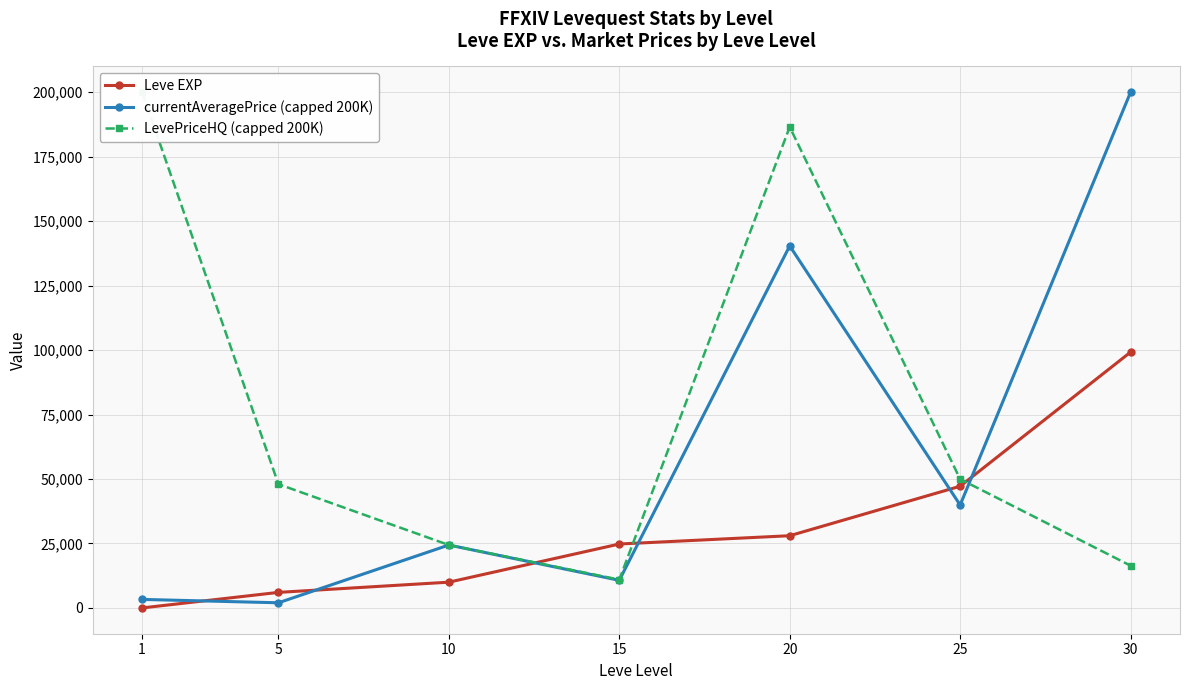

Between 5 and 10, which series saw the biggest shift?

LevePriceHQ (capped 200K)